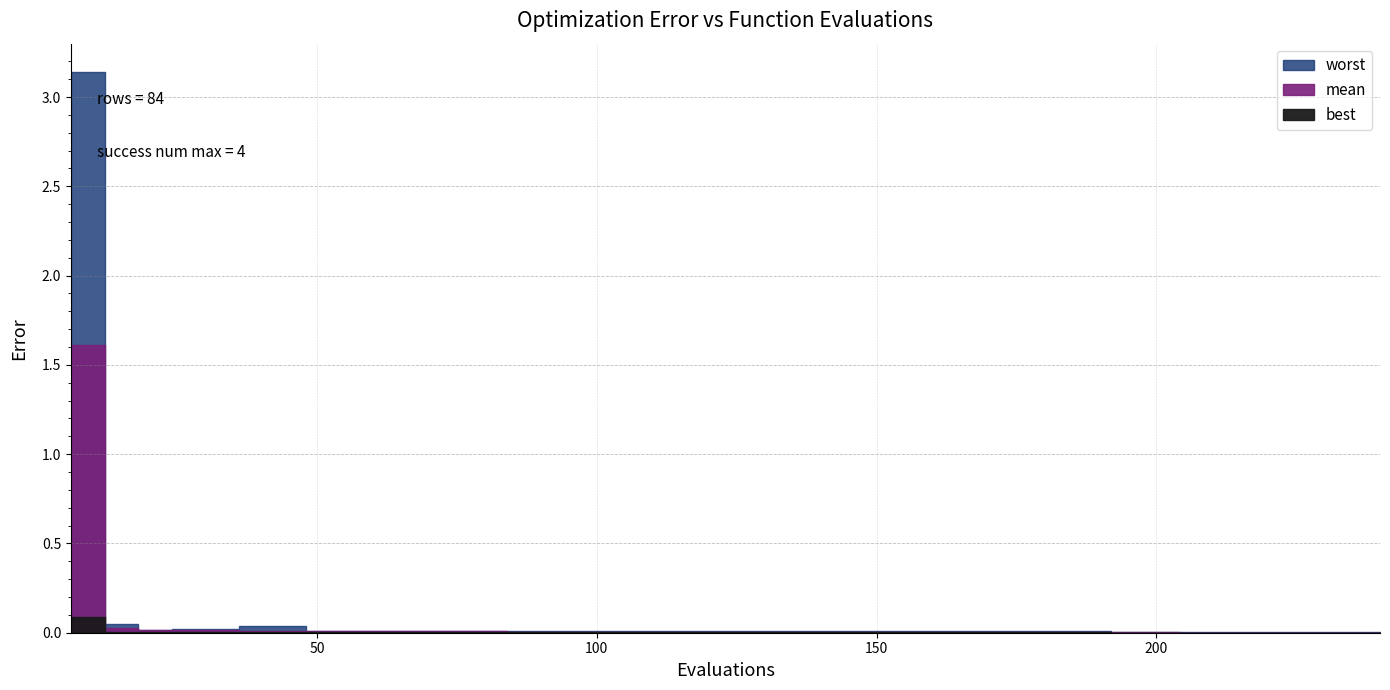

Between 42 and 228, which series saw the biggest shift?

worst